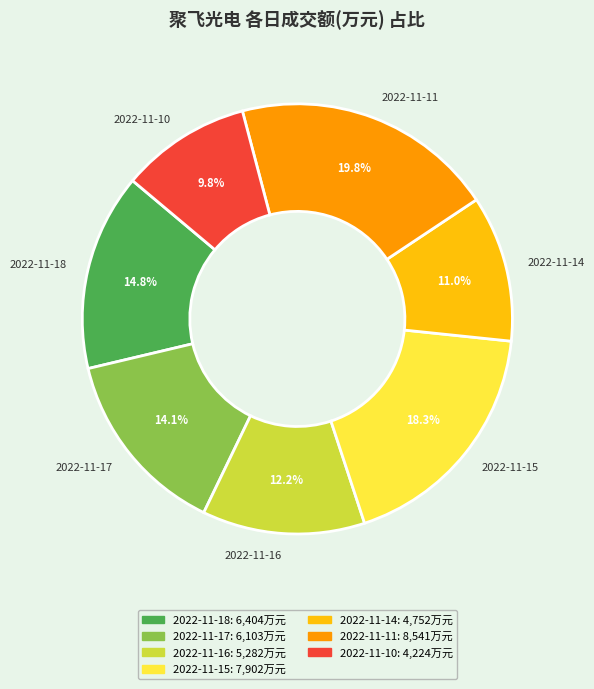

Is it true that 2022-11-14 is 11% of the pie?

True